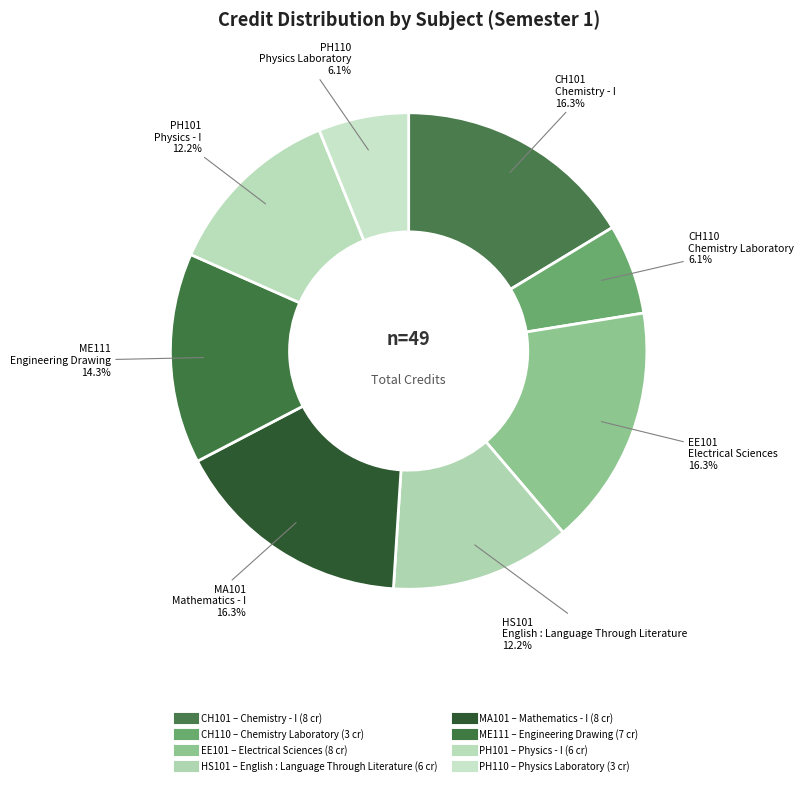

To the nearest percent, what is the average slice percentage?

12%